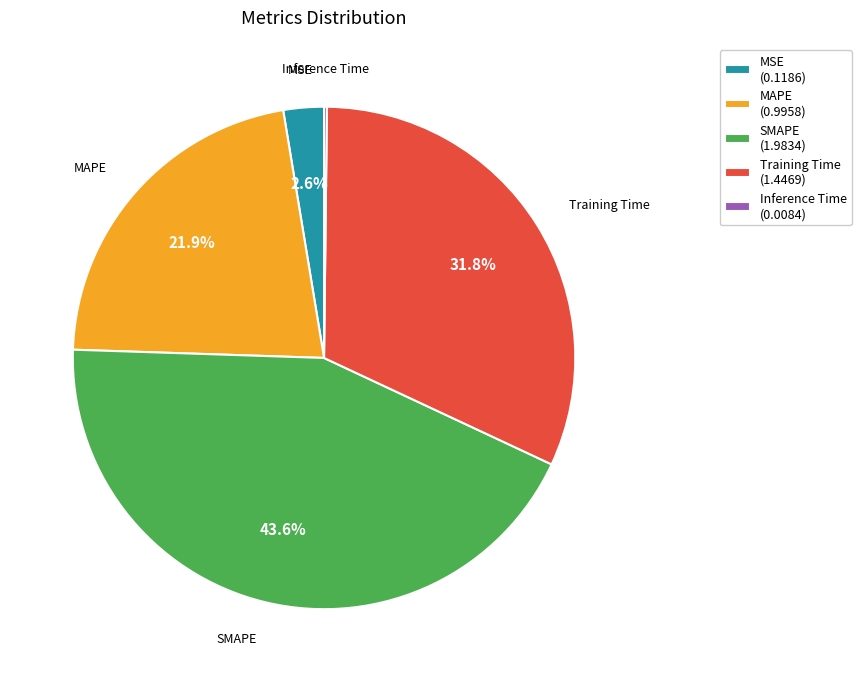

To the nearest percent, what is the difference between the MSE and Training Time slice percentages?

29%